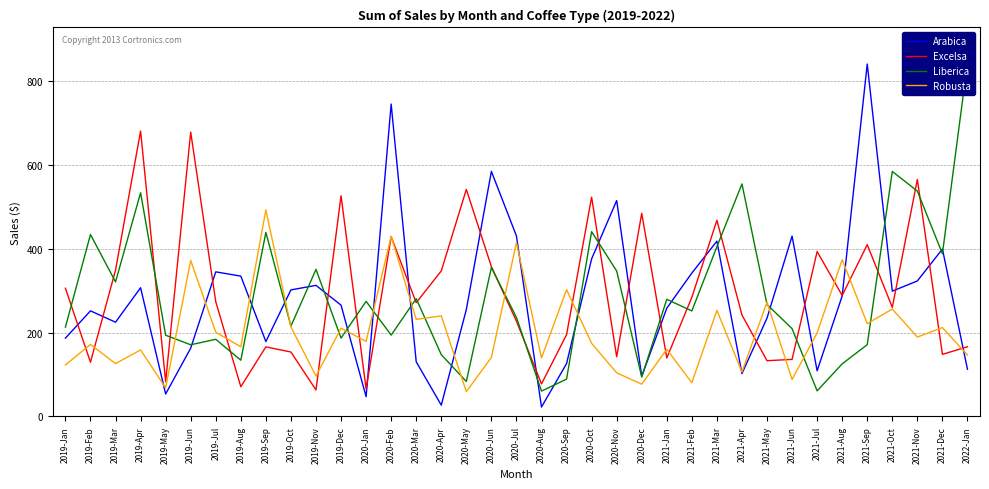

How many lines are shown in the chart?

4